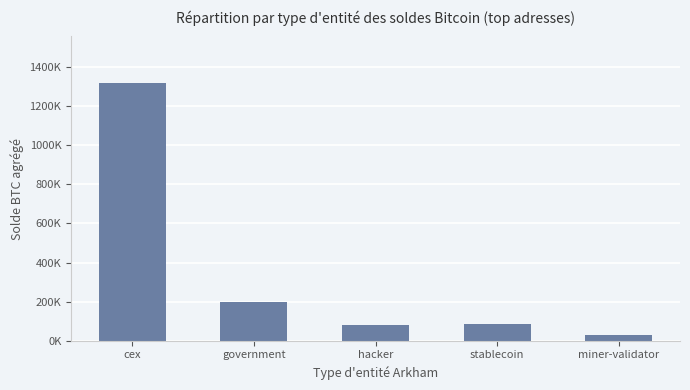

What is the change in value from government to miner-validator?

-168370.7